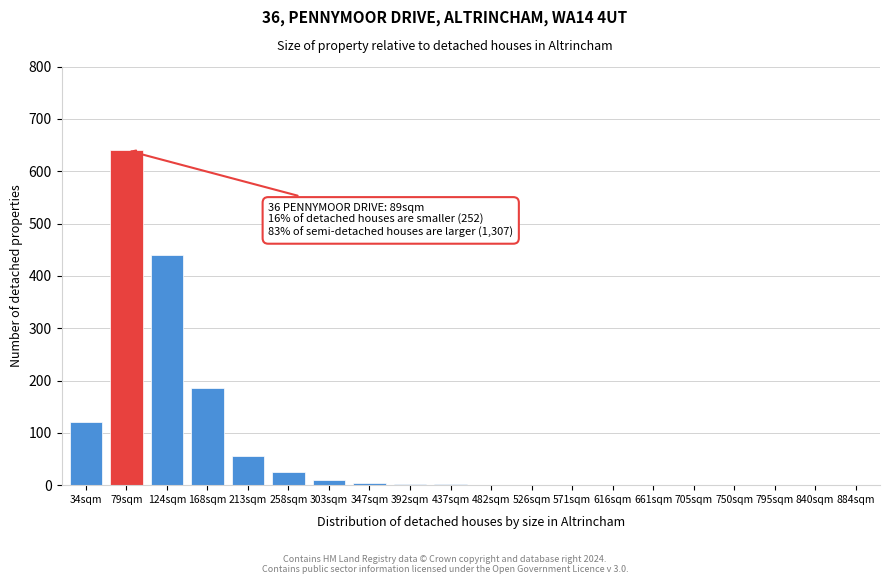

What is the sum of all values?

1495